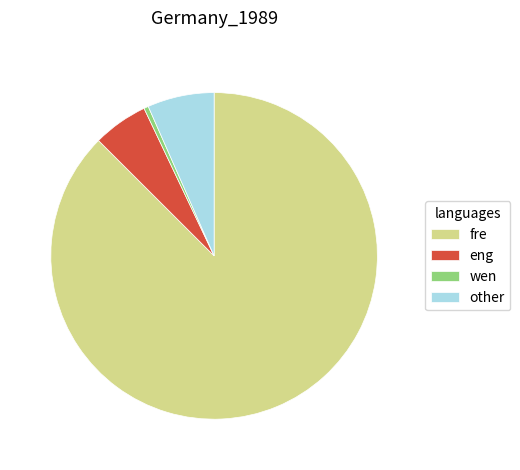

Which slice is the smallest?

wen